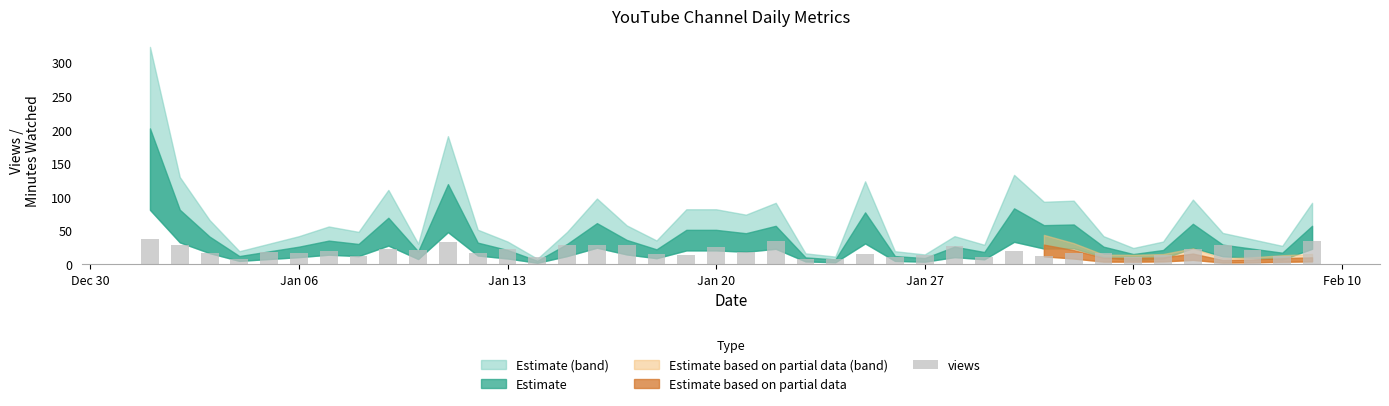

What is the difference between the maximum and minimum values?

31